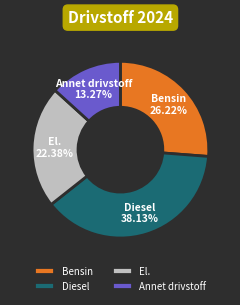

How many segments does this pie chart have?

4